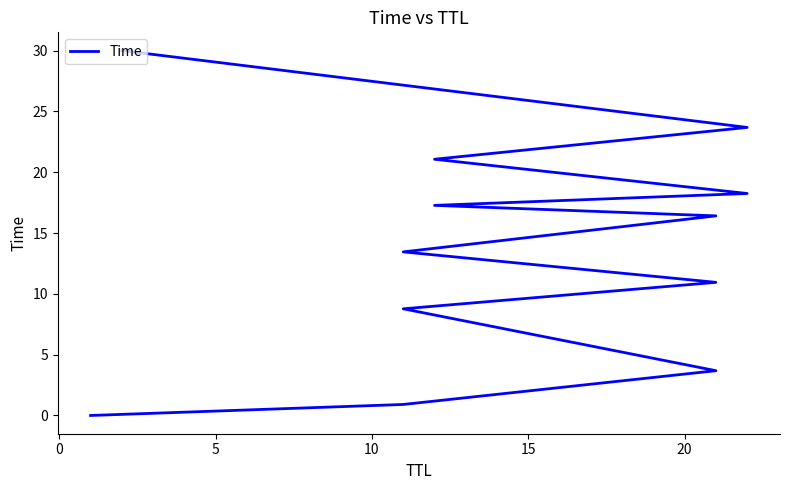

How many lines are shown in the chart?

1